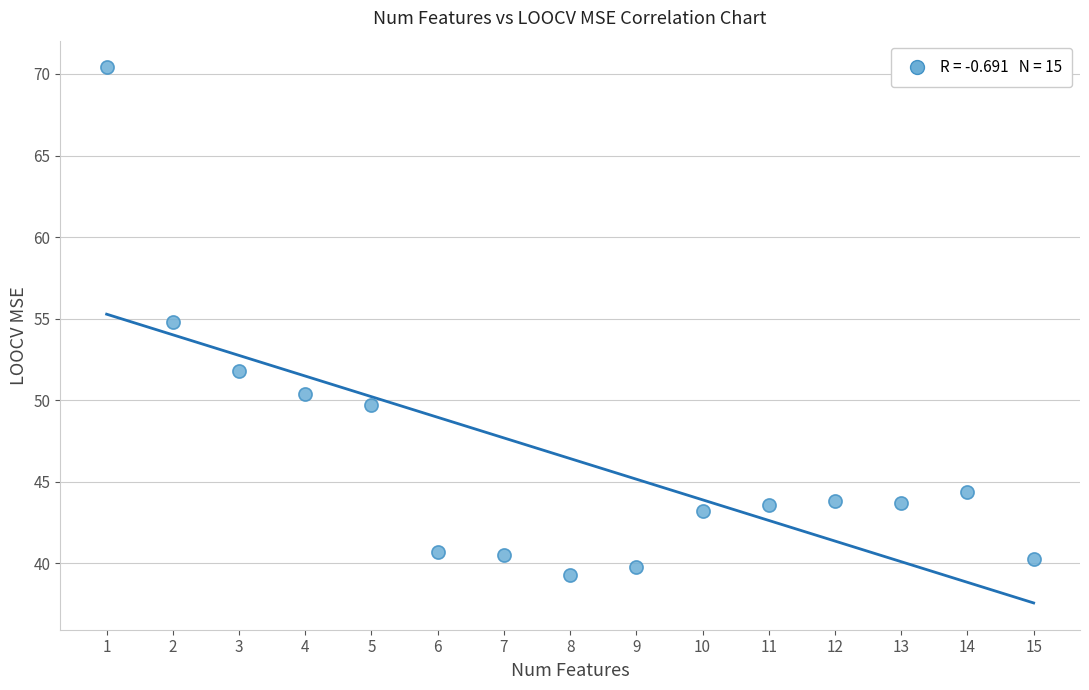

What Y value in the scatter plot is closest to 54?

54.8